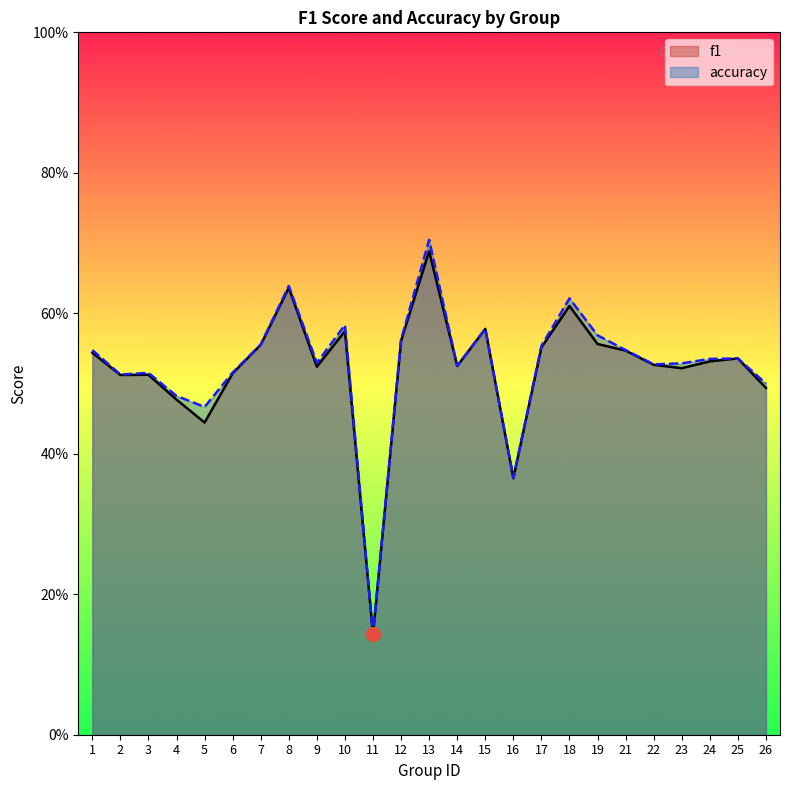

Rank the series at 16 from highest to lowest value.

accuracy, f1